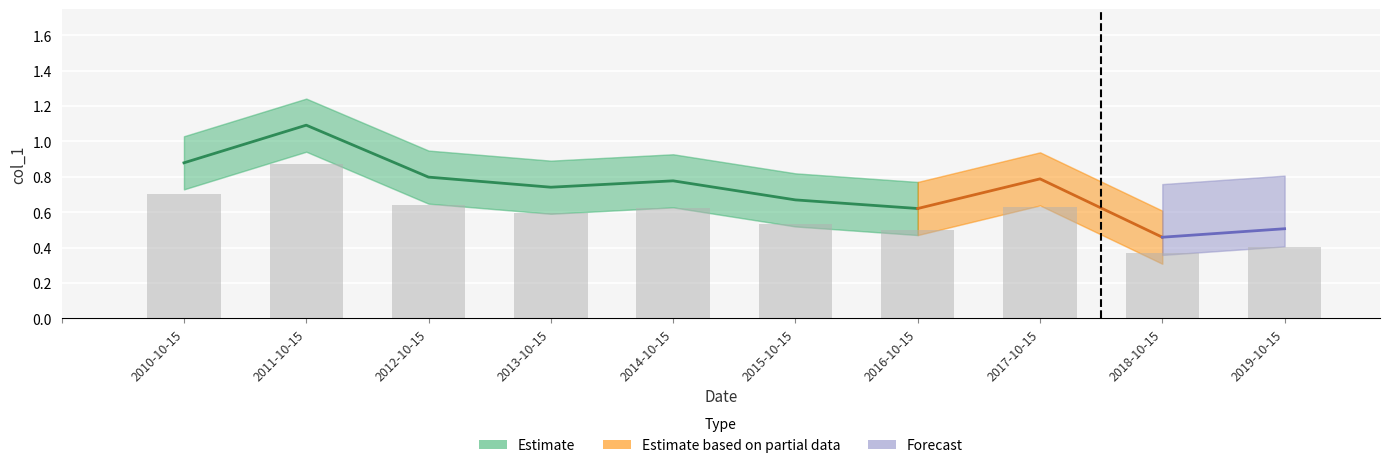

Is it true that the value at 2015-10-15 is 0.7?

True